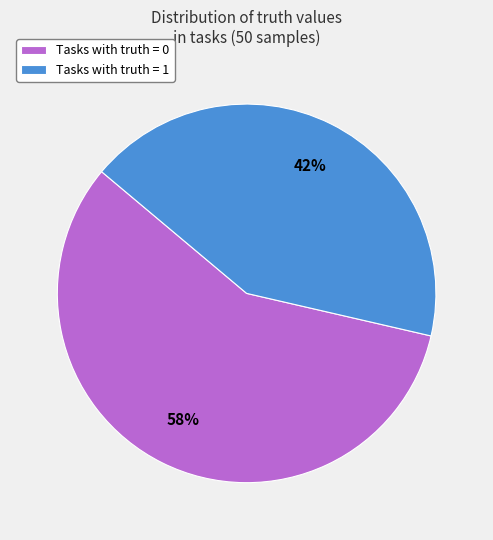

To the nearest percent, what percentage of the pie is Tasks with truth = 0?

58%